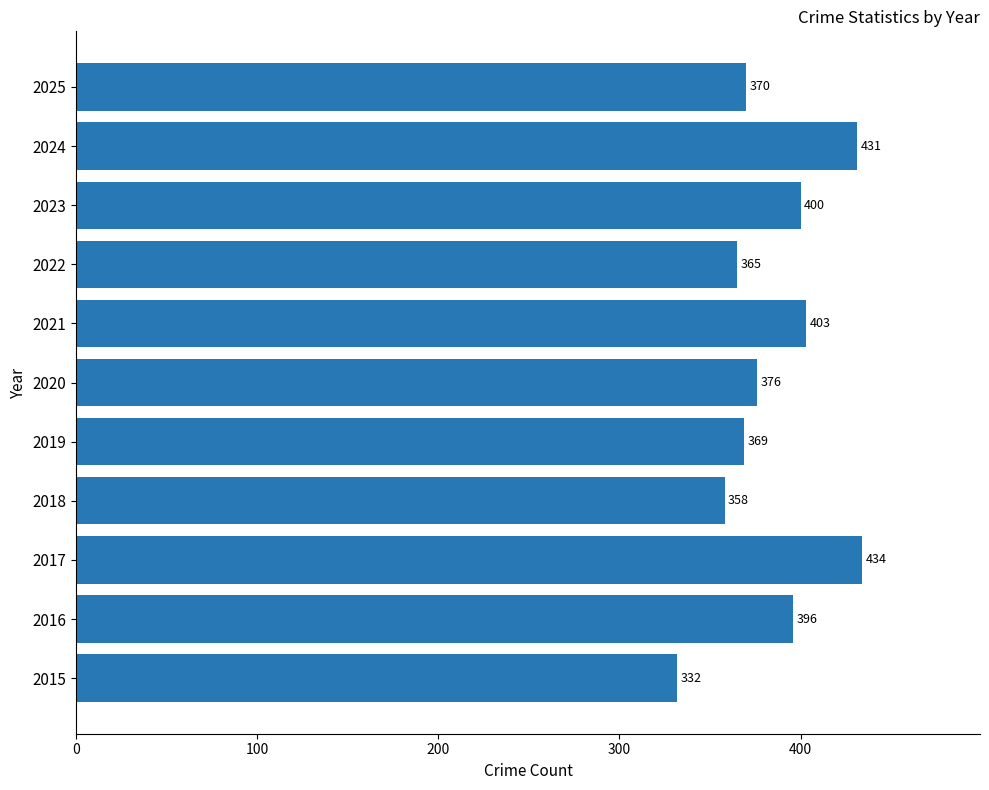

Reading bottom to top, transcribe all the data shown in this chart.

2015=332	2016=396	2017=434	2018=358	2019=369	2020=376	2021=403	2022=365	2023=400	2024=431	2025=370